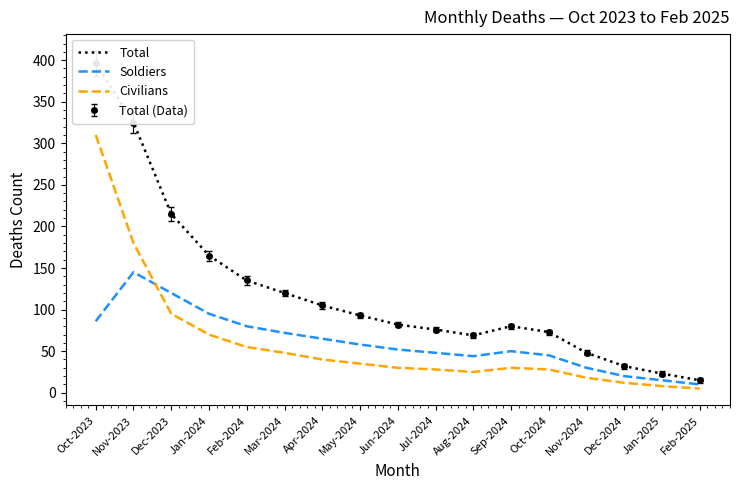

What is the label of the 7th point from the right?

Aug-2024